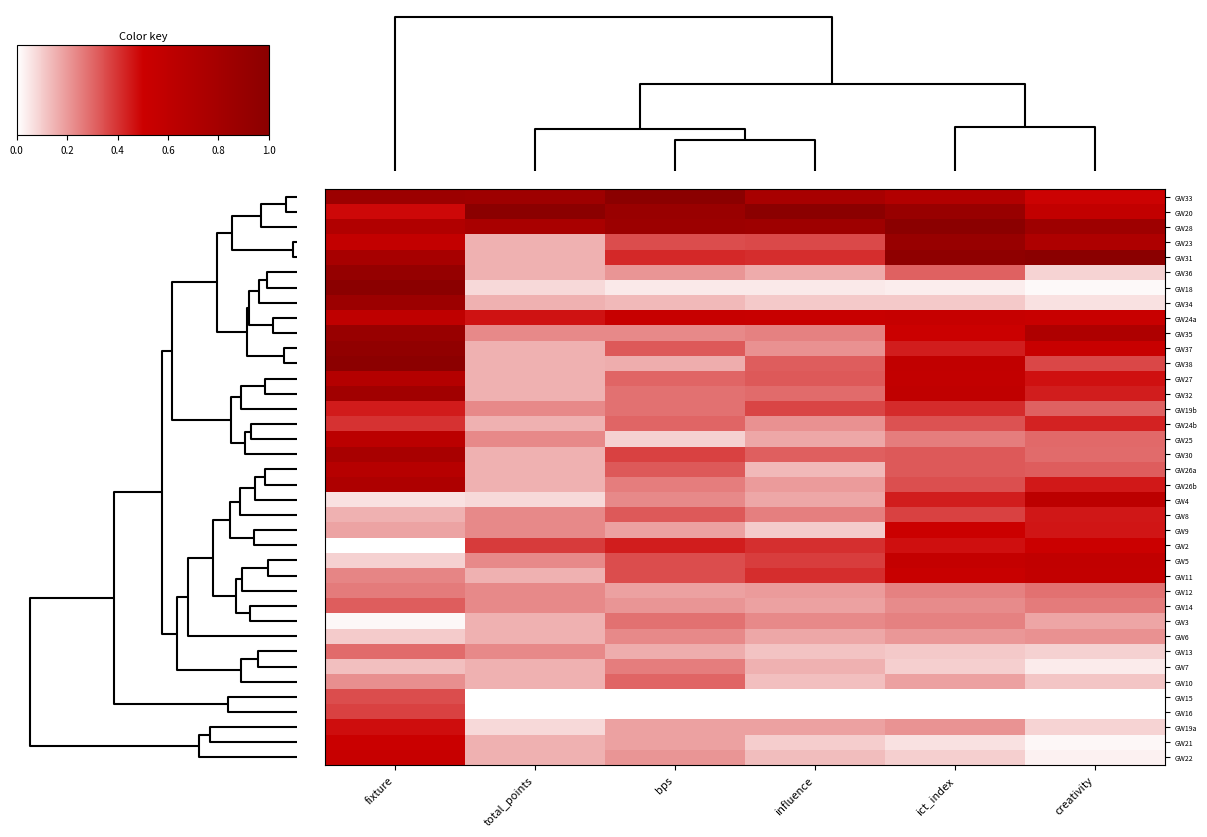

At which category is the sum across all series the highest?

fixture